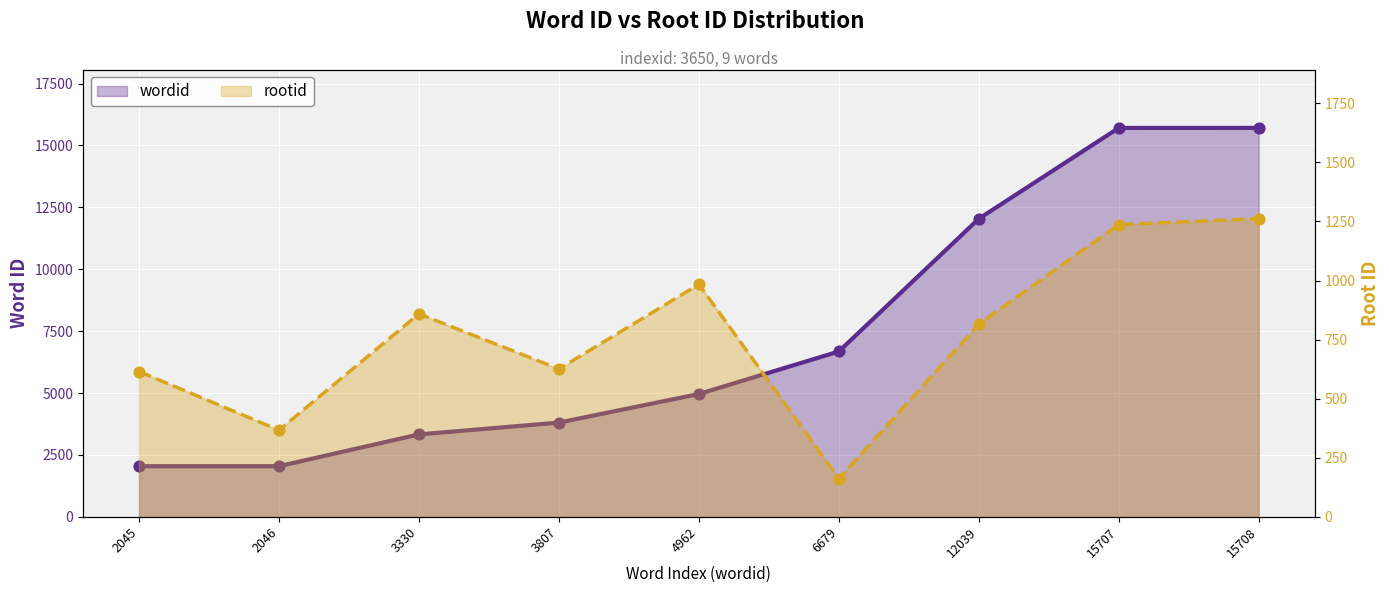

What is the total value across all series at 15707?

16944